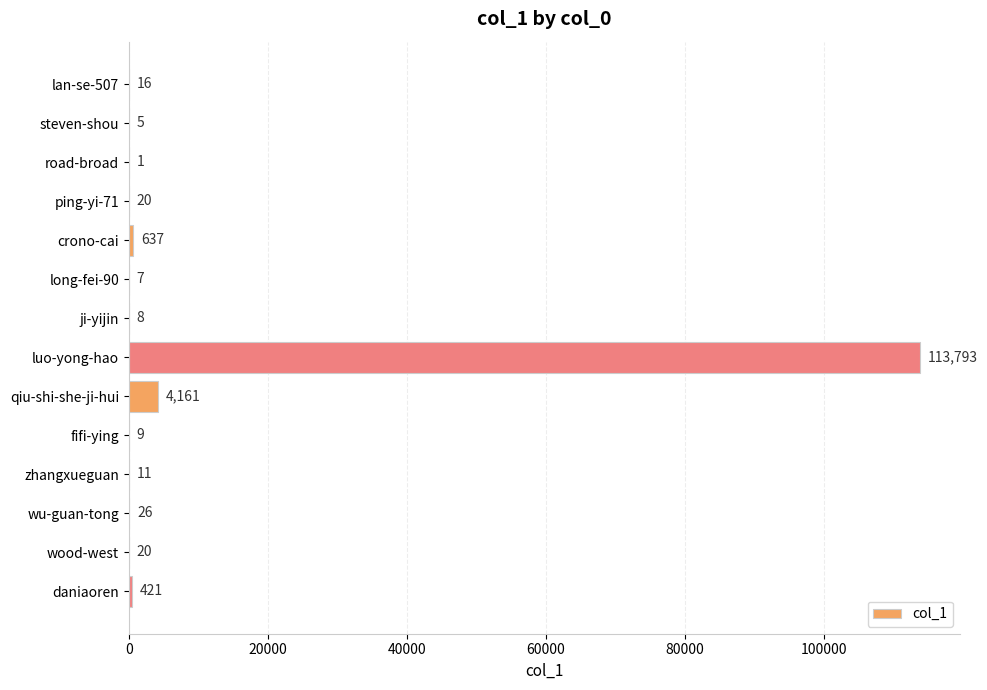

At which label is the value closest to 56897?

qiu-shi-she-ji-hui